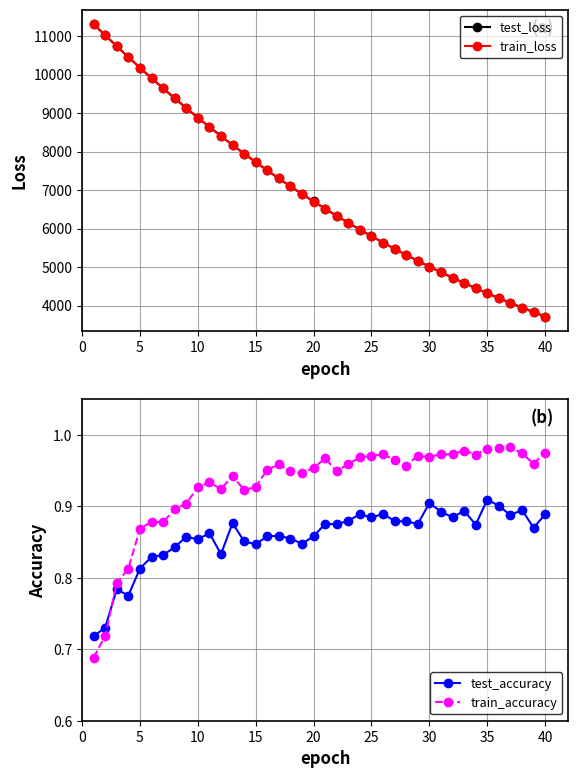

Is this an area chart (filled region under the line)?

No